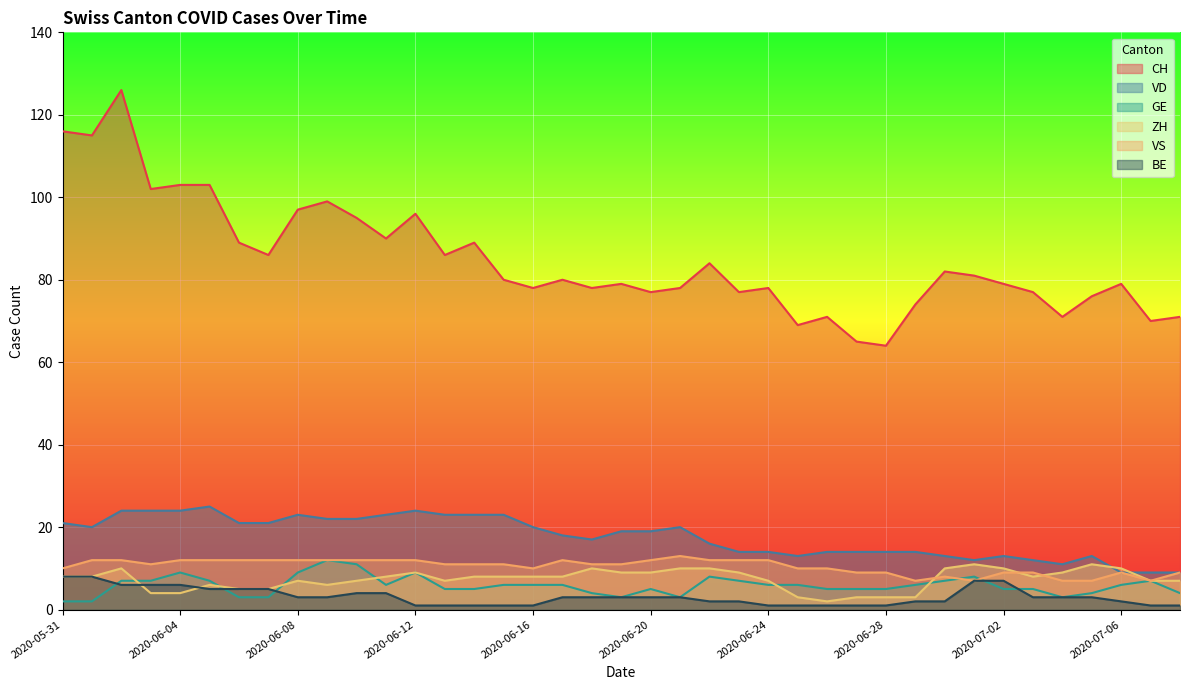

What position from the left is 2020-07-01?

32